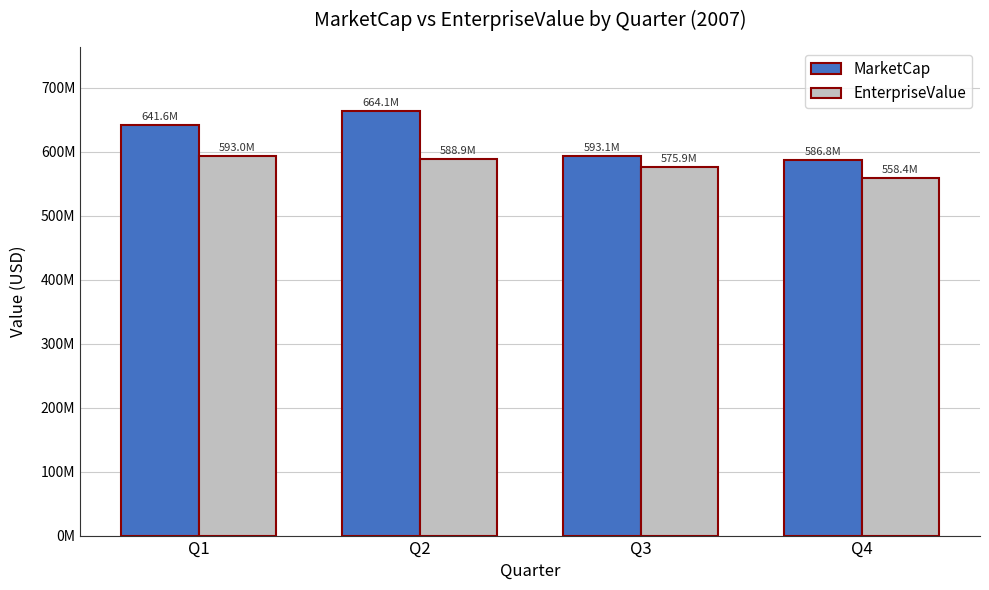

Rank the series by their average value, from lowest to highest.

EnterpriseValue, MarketCap